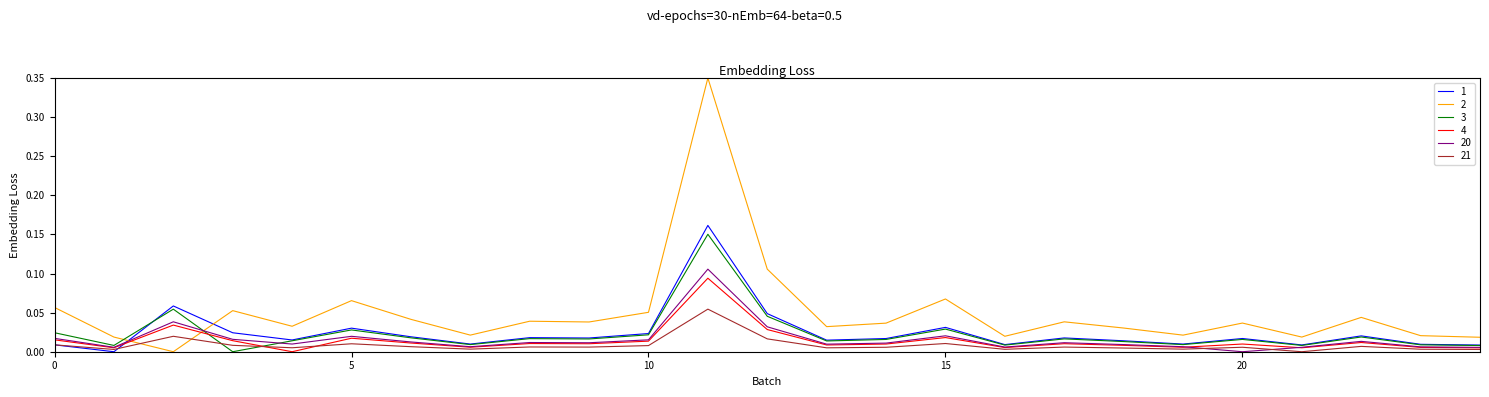

How many intersections are there between 2 and 20?

2